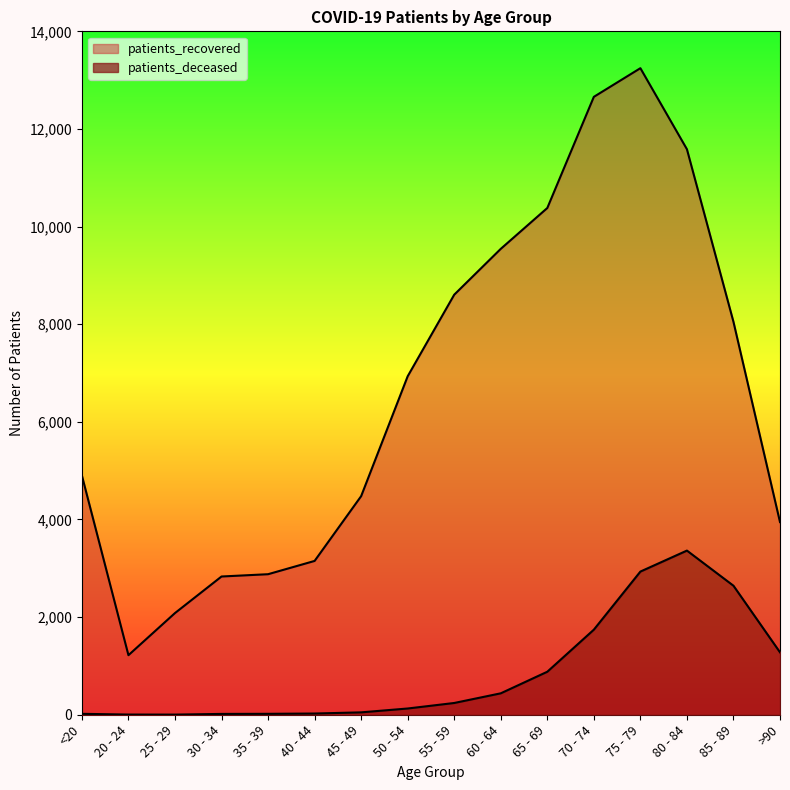

How many series are shown in this chart?

2